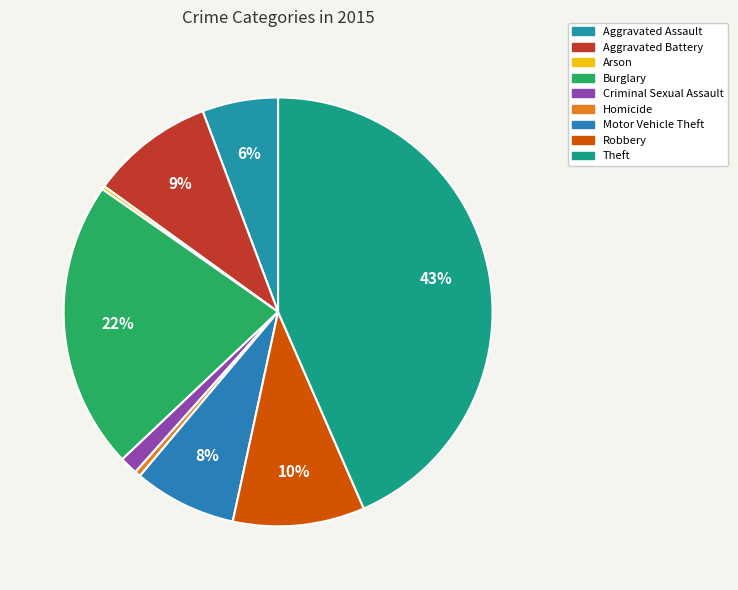

Do Aggravated Battery and Arson together represent more than half of the pie?

No